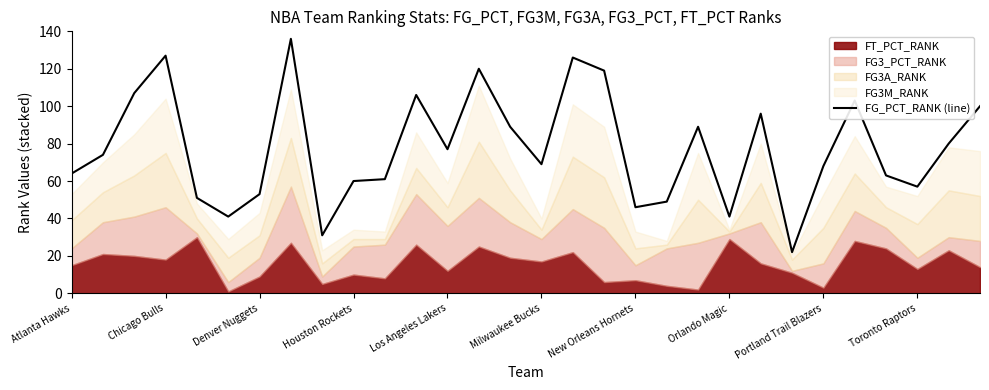

Where is the data nearest to the value 79?

28